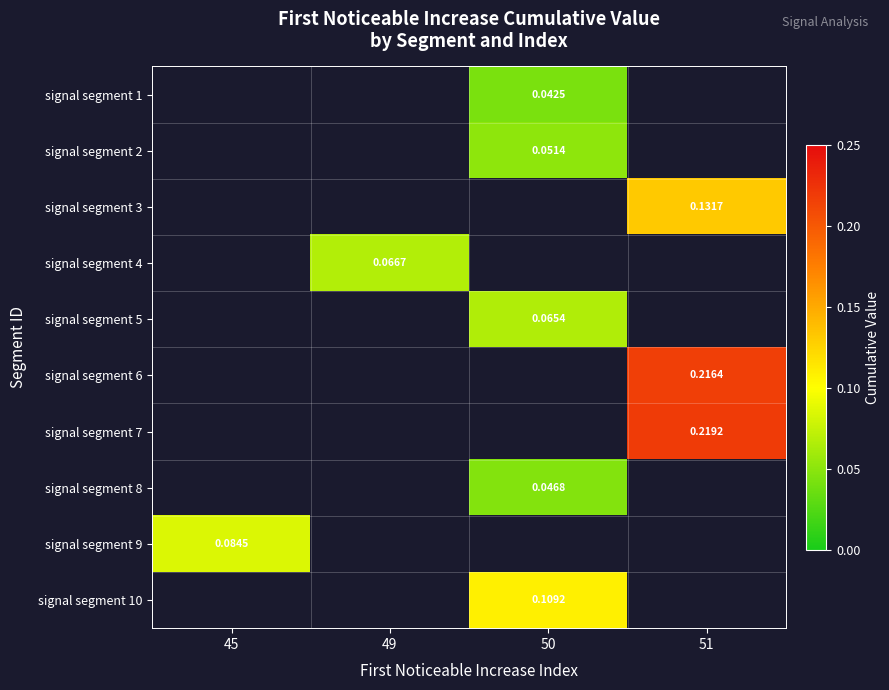

How many series are shown in this chart?

10